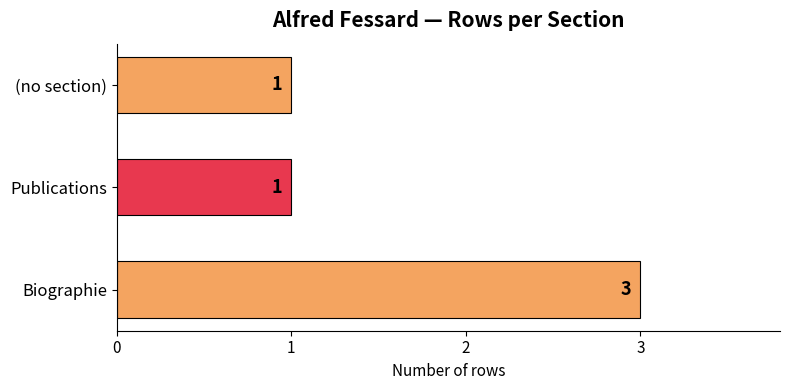

What is the greatest value displayed?

3